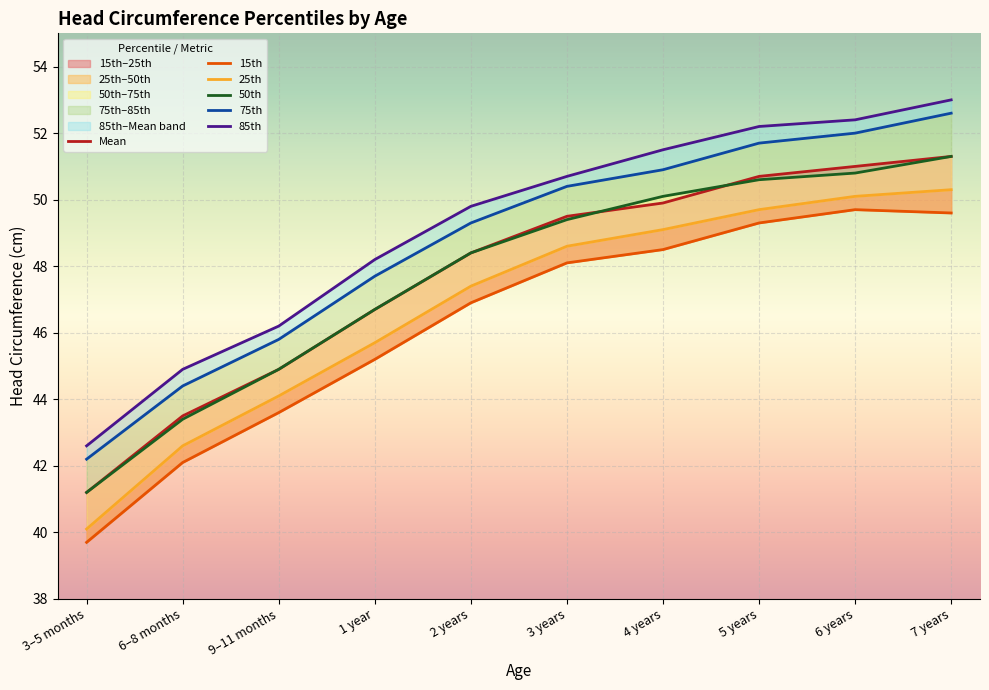

At how many categories does at least one series exceed 41?

10